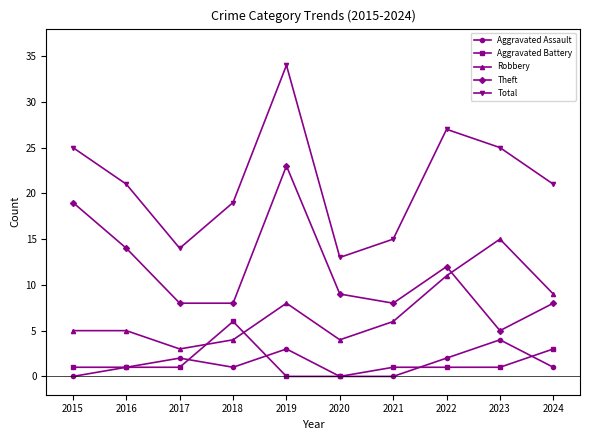

How many interior local valleys does the Total series have?

2